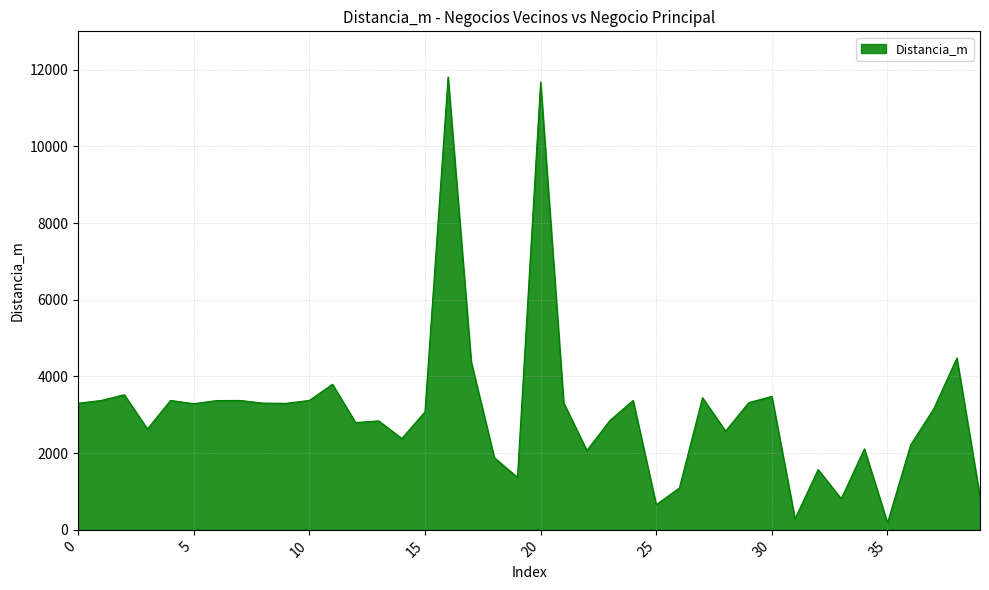

What is the greatest value displayed?

11811.3